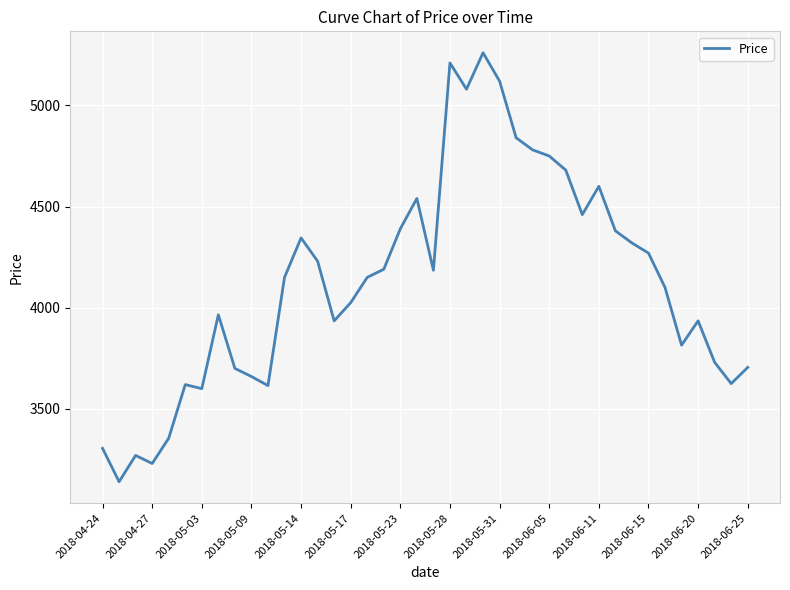

What is the difference between the maximum and minimum values?

2120